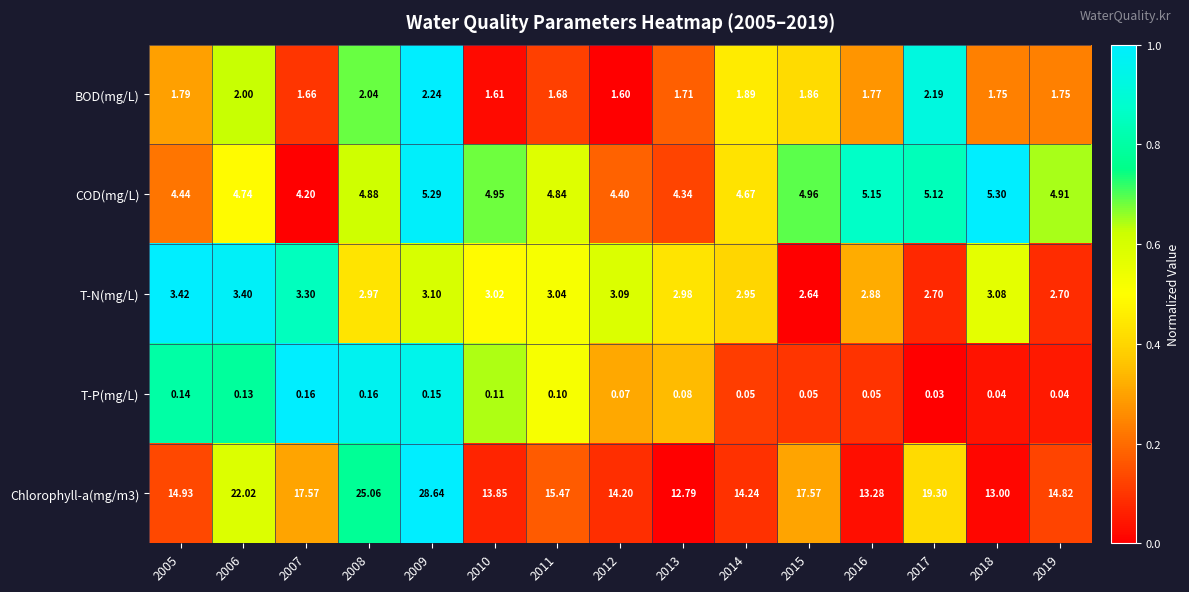

Is the value of T-P(mg/L) at 2011 greater than the value of COD(mg/L) at 2018?

No